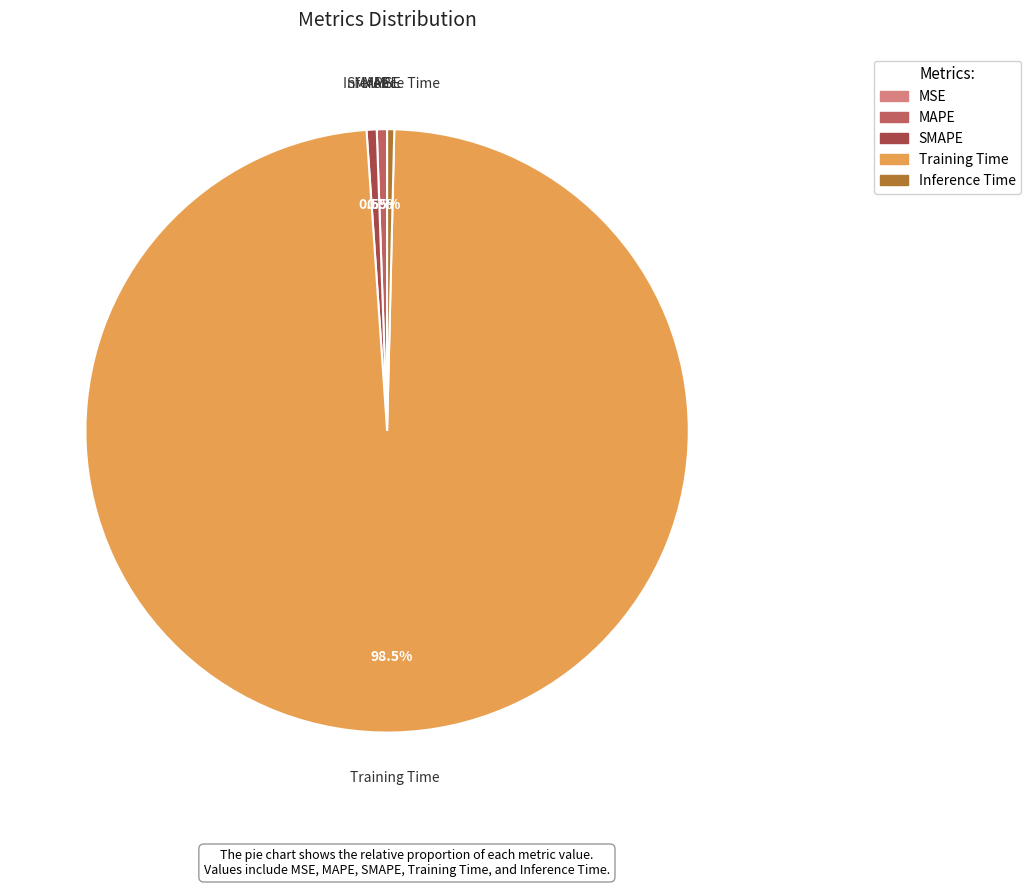

Which category accounts for the majority?

Training Time